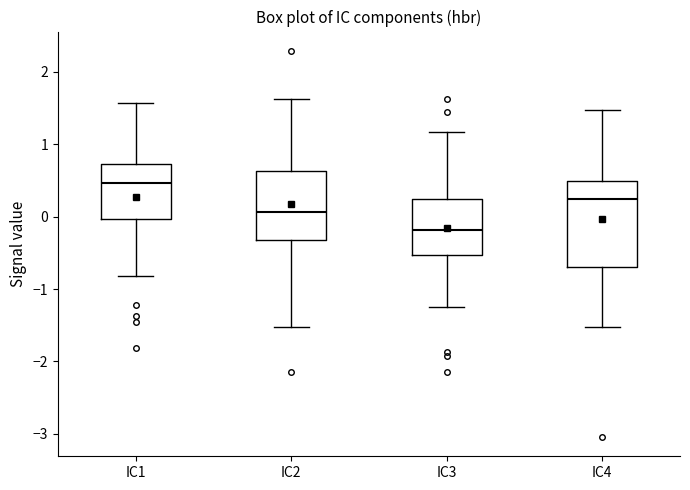

Where does the lower whisker of the box for IC2 end on the y-axis? The values are not printed on the chart, so give them approximately, as read against the axis.

-1.5